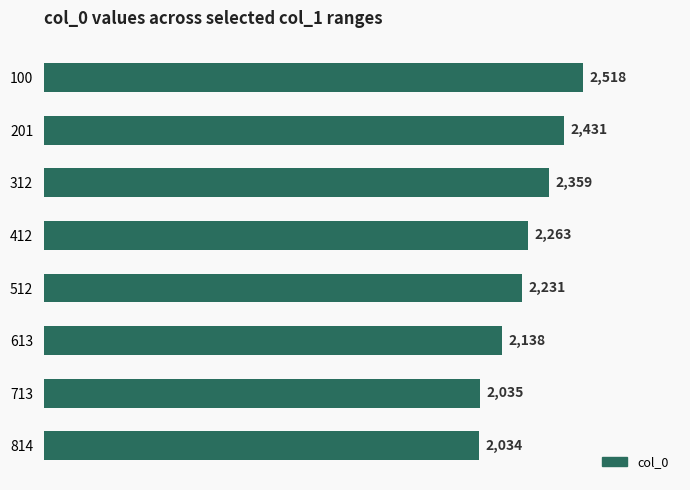

How many bars are there in total?

8